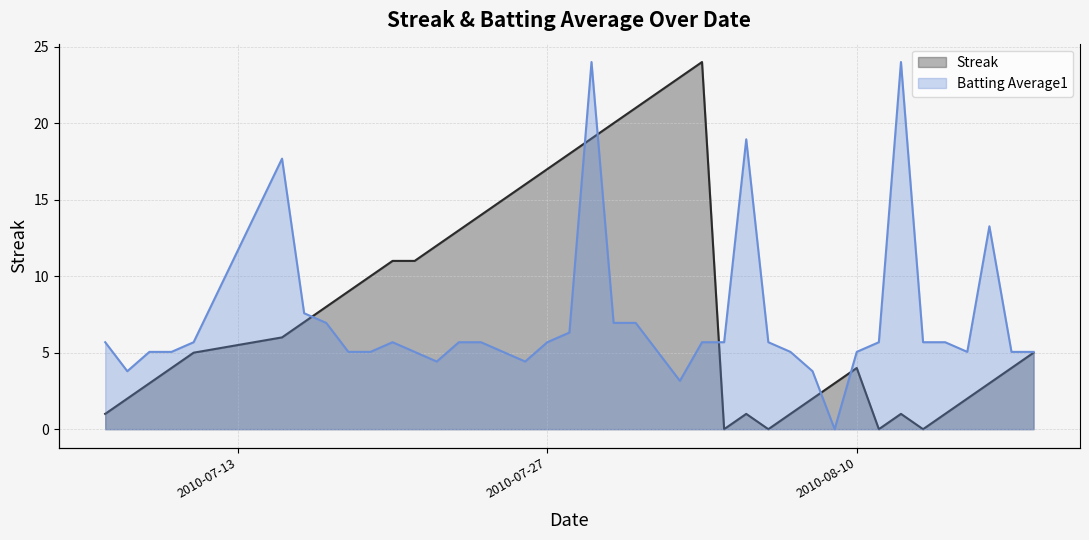

Is it true that Streak equals 20.3 at 14?

False